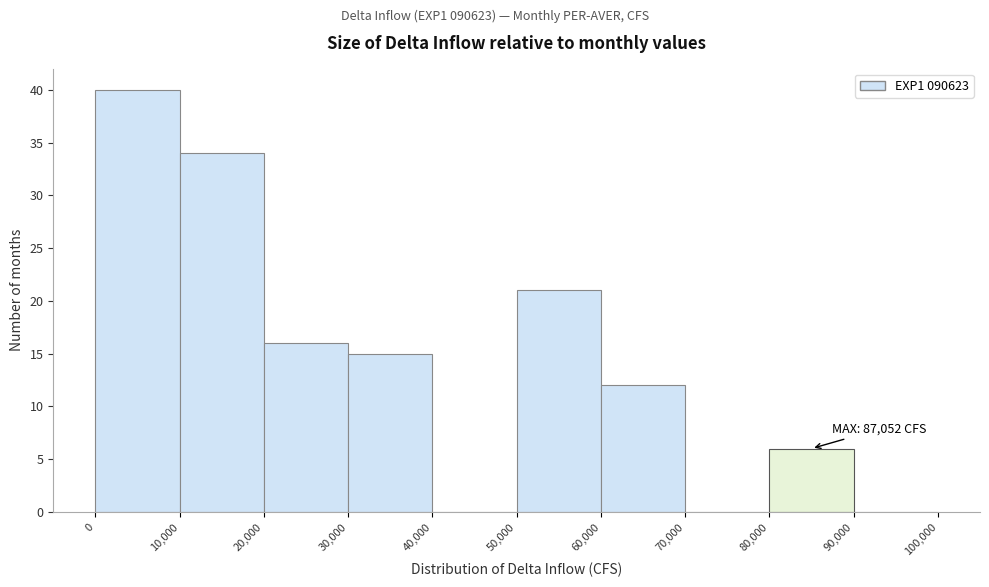

Over which range of the x-axis is the bar tallest?

0 to 10,000